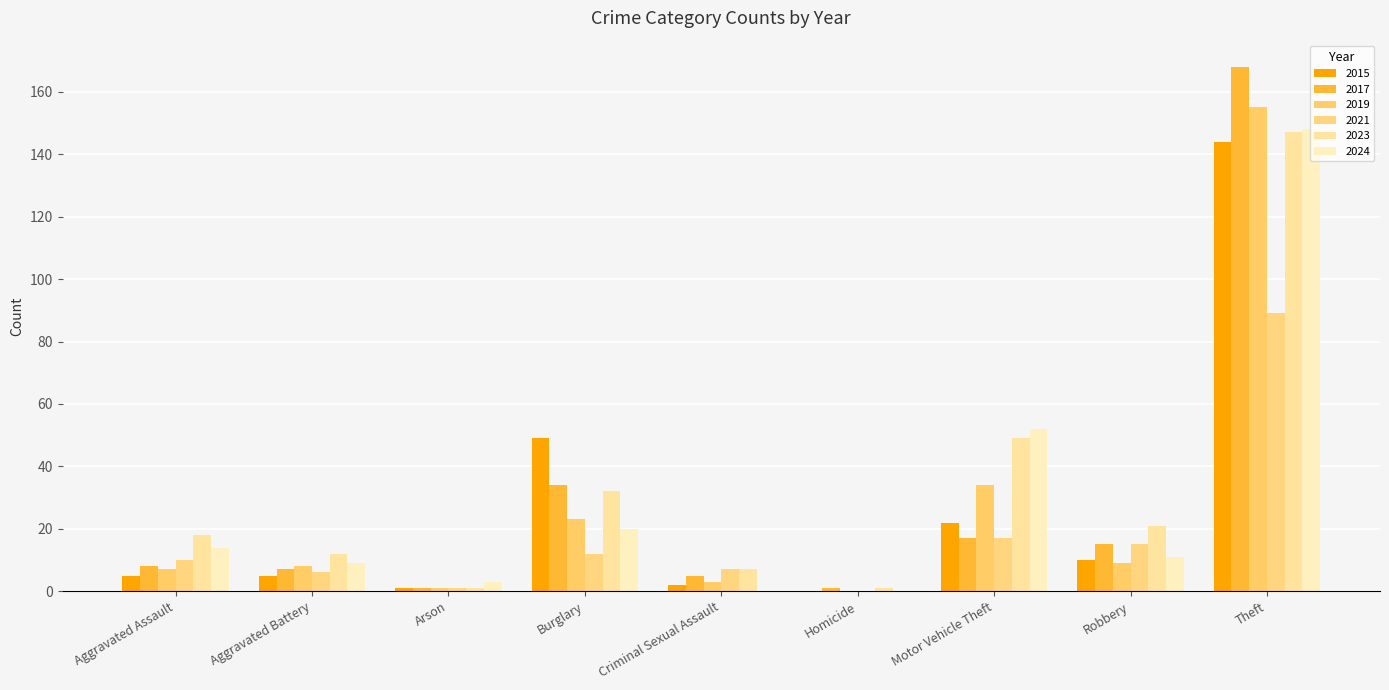

Reading left to right, what are all the values shown in this chart?

2015: Aggravated Assault=5	Aggravated Battery=5	Arson=1	Burglary=49	Criminal Sexual Assault=2	Homicide=0	Motor Vehicle Theft=22	Robbery=10	Theft=144
2017: Aggravated Assault=8	Aggravated Battery=7	Arson=1	Burglary=34	Criminal Sexual Assault=5	Homicide=1	Motor Vehicle Theft=17	Robbery=15	Theft=168
2019: Aggravated Assault=7	Aggravated Battery=8	Arson=1	Burglary=23	Criminal Sexual Assault=3	Homicide=0	Motor Vehicle Theft=34	Robbery=9	Theft=155
2021: Aggravated Assault=10	Aggravated Battery=6	Arson=1	Burglary=12	Criminal Sexual Assault=7	Homicide=0	Motor Vehicle Theft=17	Robbery=15	Theft=89
2023: Aggravated Assault=18	Aggravated Battery=12	Arson=1	Burglary=32	Criminal Sexual Assault=7	Homicide=1	Motor Vehicle Theft=49	Robbery=21	Theft=147
2024: Aggravated Assault=14	Aggravated Battery=9	Arson=3	Burglary=20	Criminal Sexual Assault=0	Homicide=0	Motor Vehicle Theft=52	Robbery=11	Theft=148